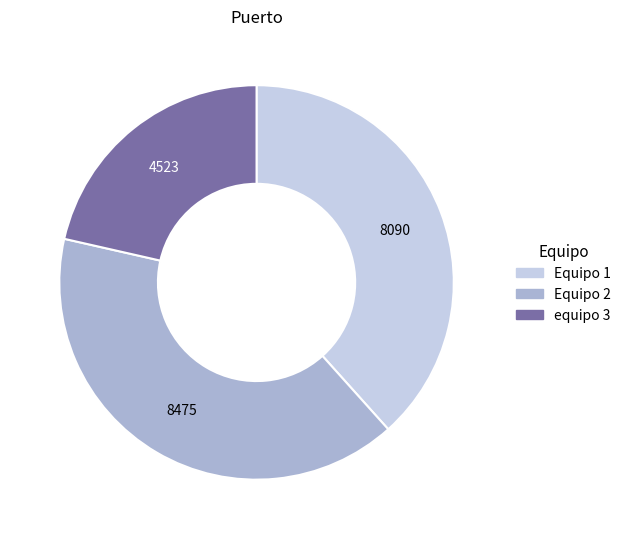

Between Equipo 1 and equipo 3, which is larger?

Equipo 1